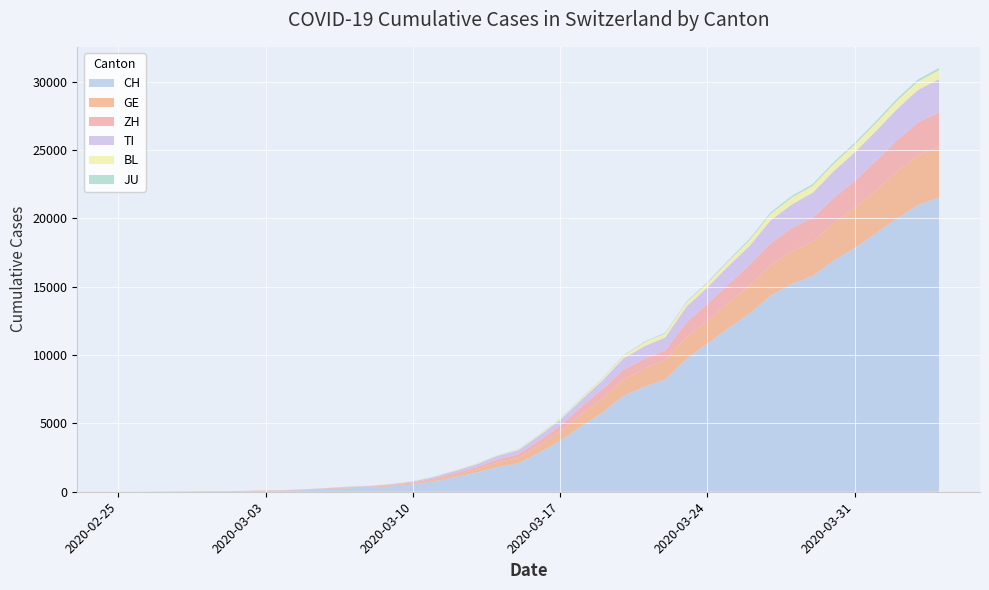

Reading left to right, list all the values displayed in this chart.

CH: 0	2	6	13	23	29	40	59	83	125	197	257	303	396	542	766	1072	1398	1795	2071	2863	3709	4792	5780	7004	7685	8216	9724	10828	11967	13051	14353	15192	15795	16917	17836	18902	19991	20959	21529
GE: 0	1	1	4	8	9	10	13	14	17	25	38	40	56	76	109	150	222	340	423	544	692	848	1027	1194	1331	1430	1582	1699	1837	2033	2190	2393	2505	2721	2958	3137	3420	3621	3753
ZH: 0	0	2	2	6	7	10	13	15	23	29	34	40	49	62	101	140	163	218	250	326	429	568	679	711	711	711	1073	1221	1368	1500	1627	1701	1733	1859	1947	2136	2300	2428	2461
TI: 0	1	1	1	2	2	4	8	13	25	28	41	49	61	75	108	163	206	265	293	368	426	511	638	849	916	945	1162	1209	1354	1401	1688	1727	1837	1962	2091	2195	2271	2377	2442
BL: 0	0	0	1	2	2	2	2	2	6	6	15	19	20	22	26	26	42	47	54	76	89	116	134	184	282	289	302	306	341	422	466	502	511	539	561	588	610	625	656
JU: 0	0	1	1	1	1	1	2	2	4	4	5	5	7	7	7	12	17	18	19	25	29	32	36	44	54	61	69	82	92	100	114	119	127	128	140	145	149	149	154